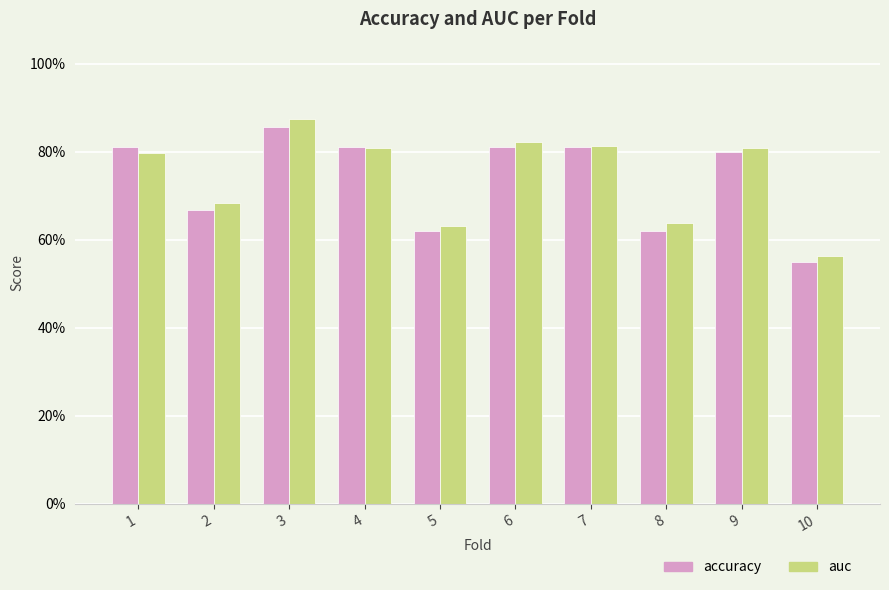

List the labels in order of auc value, smallest first.

10, 5, 8, 2, 1, 9, 4, 7, 6, 3